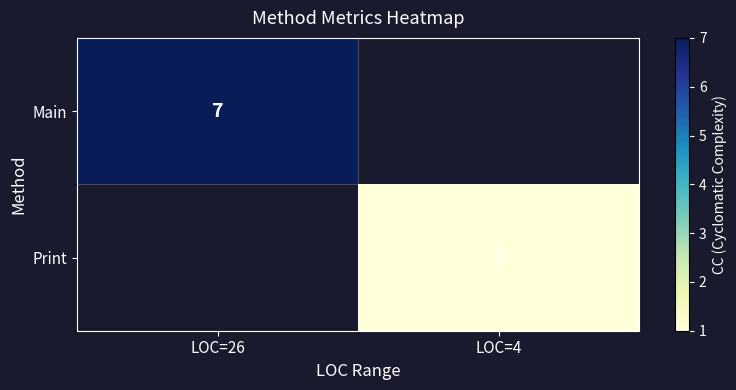

Is it true that Print equals 2 at LOC=4?

False